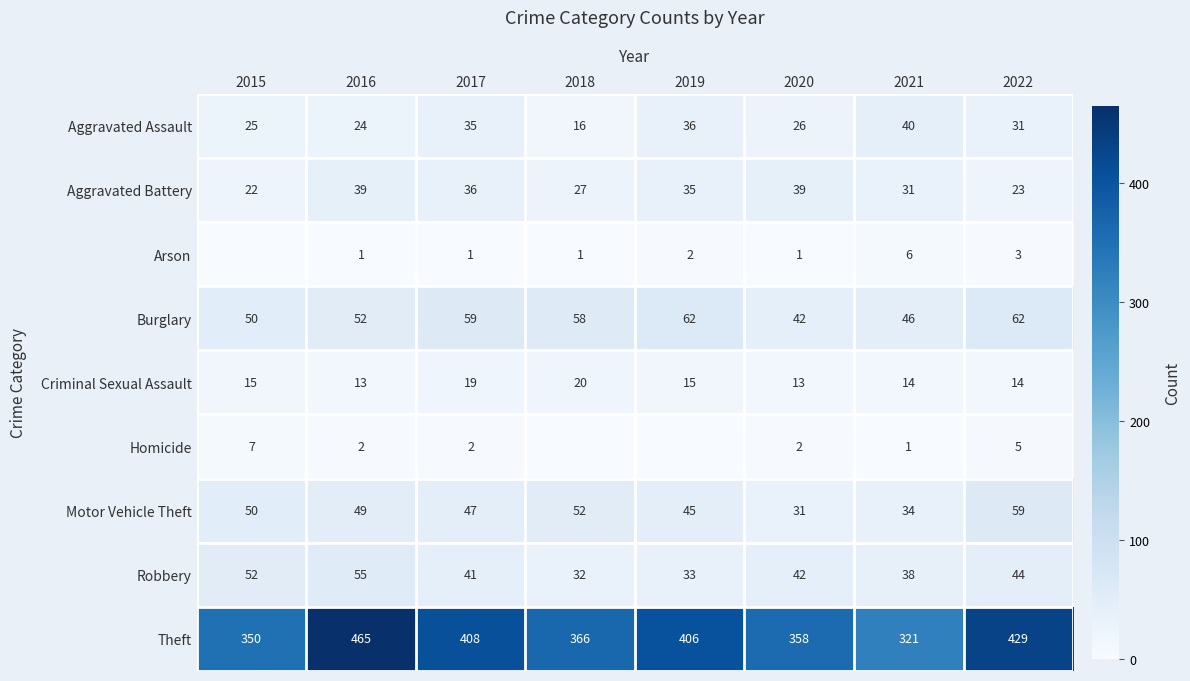

Which category has the lowest value in the Aggravated Assault series?

2018